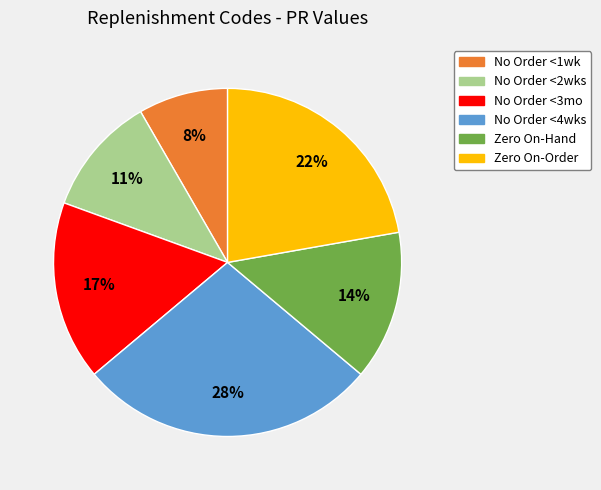

Does any single category account for the majority?

No